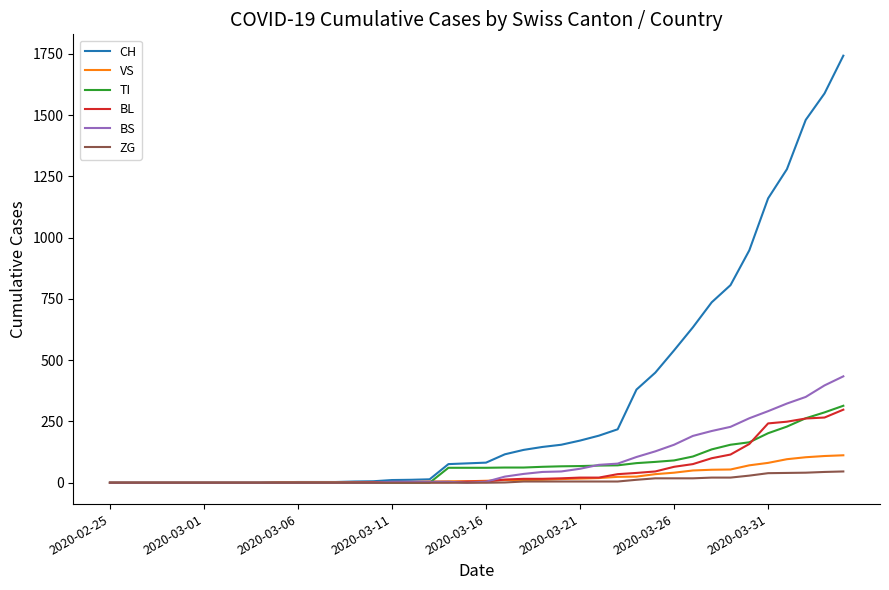

Which series has the largest total across all categories?

CH